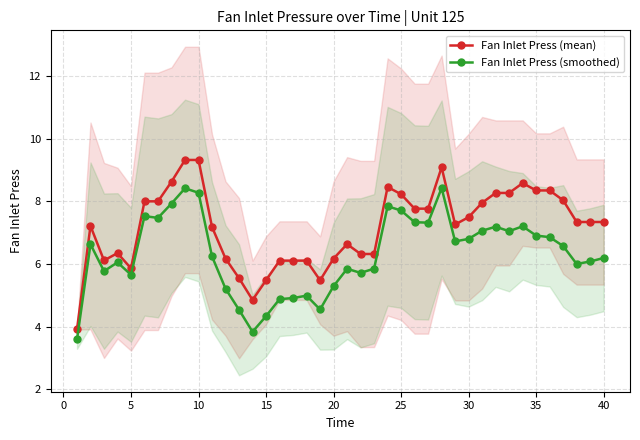

What value does the Fan Inlet Press (mean) series have at 30?

7.5